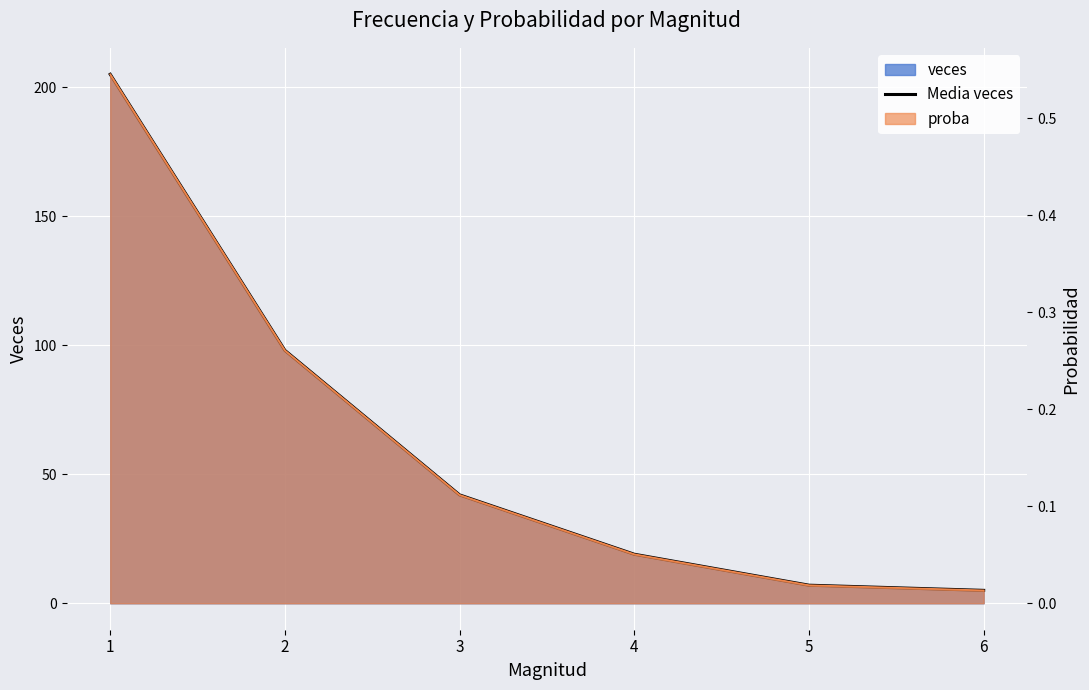

Reading left to right, what are all the values shown in this chart?

1=205	2=98	3=42	4=19	5=7	6=5